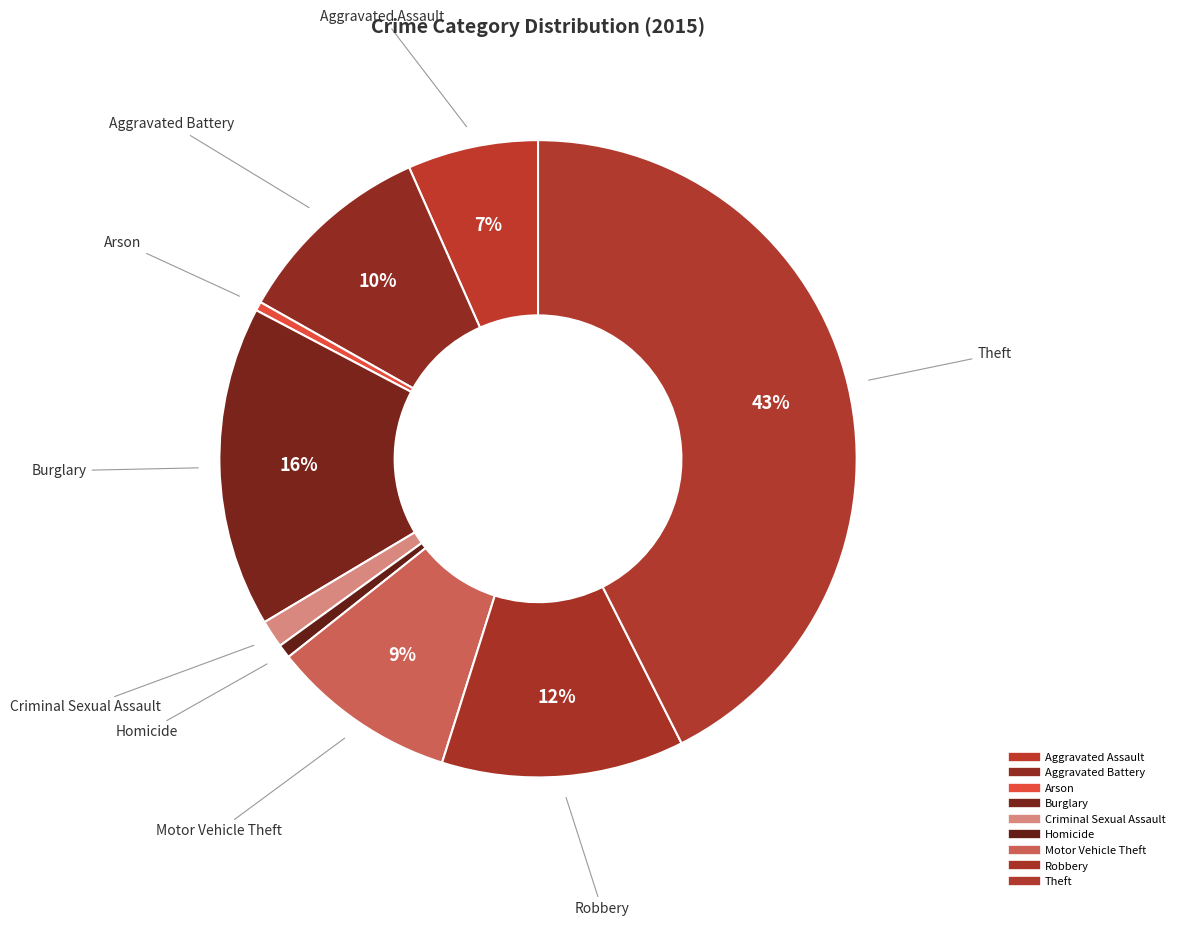

Which category has the smallest portion of the pie?

Arson